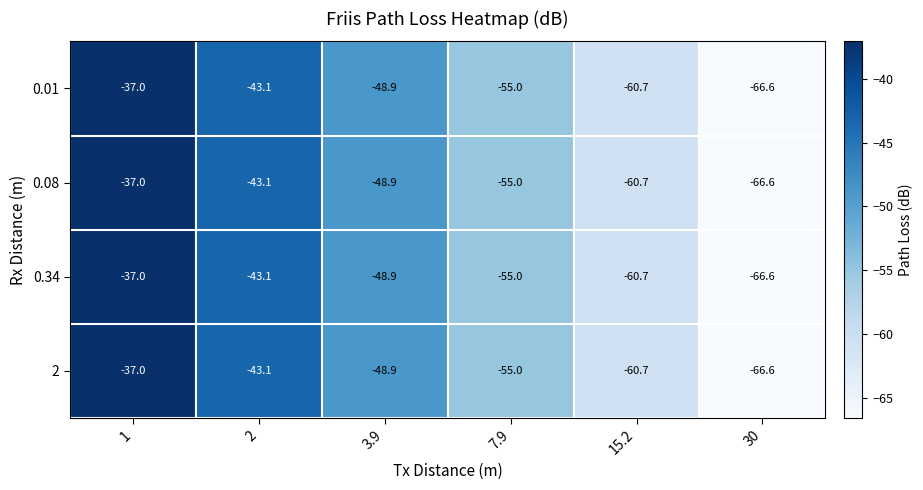

Reading left to right, transcribe all the data shown in this chart.

0.01: -37.0	-43.1	-48.9	-55.0	-60.7	-66.6
0.08: -37.0	-43.1	-48.9	-55.0	-60.7	-66.6
0.34: -37.0	-43.1	-48.9	-55.0	-60.7	-66.6
2: -37.0	-43.1	-48.9	-55.0	-60.7	-66.6